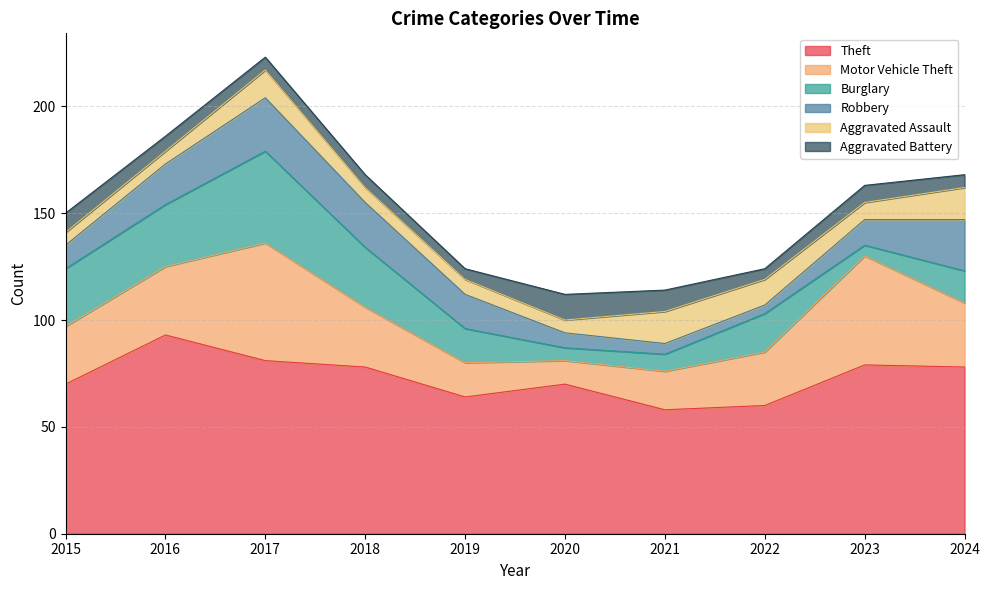

In Aggravated Assault, how many points are higher than both neighbors (excluding endpoints)?

2